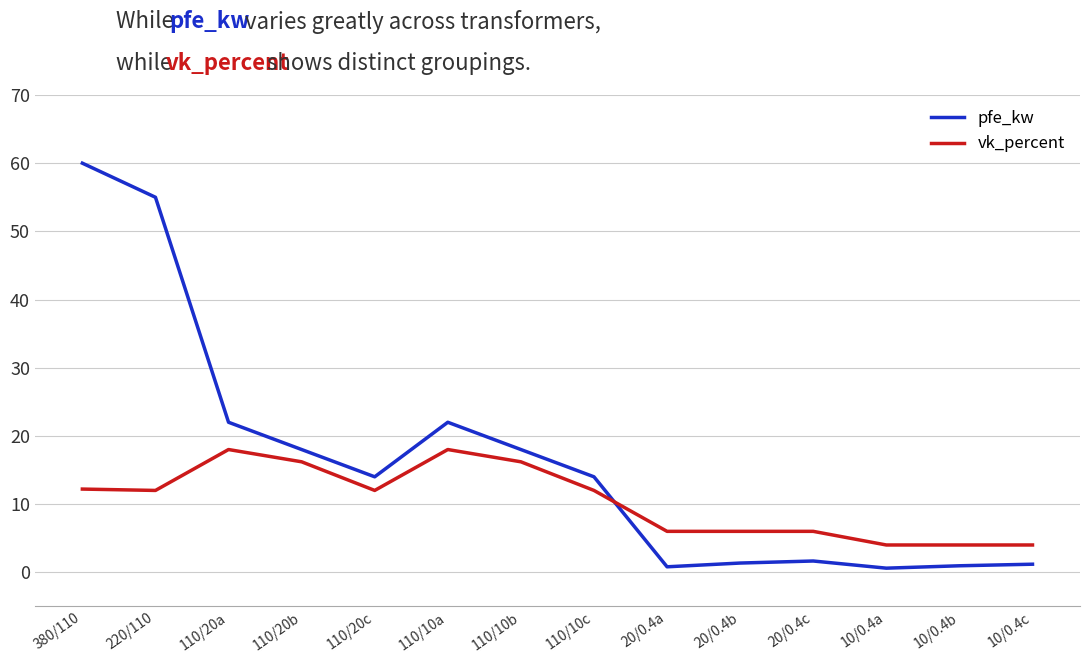

The pfe_kw series shows 4.0 at 110/10b. True or false?

False